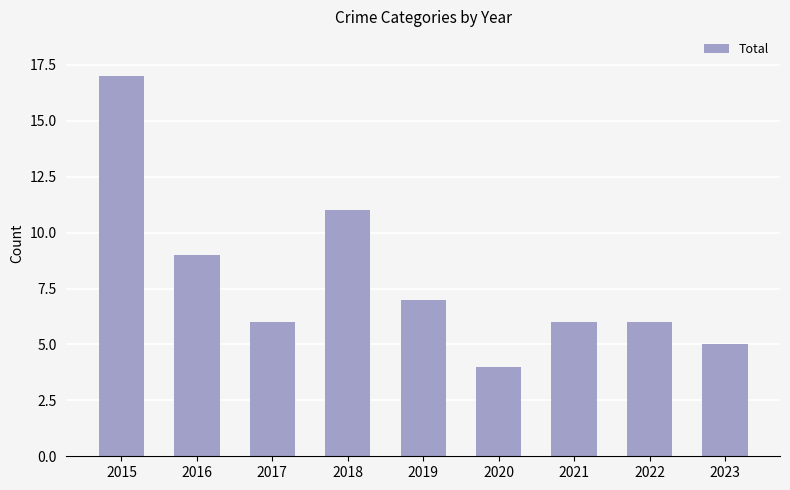

The chart shows a value of 6 at 2017. True or false?

True